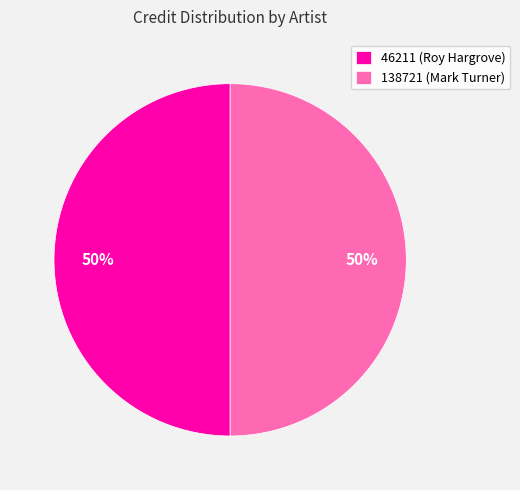

Approximately how many times larger is the value at 46211 (Roy Hargrove) compared to 138721 (Mark Turner)?

1.0